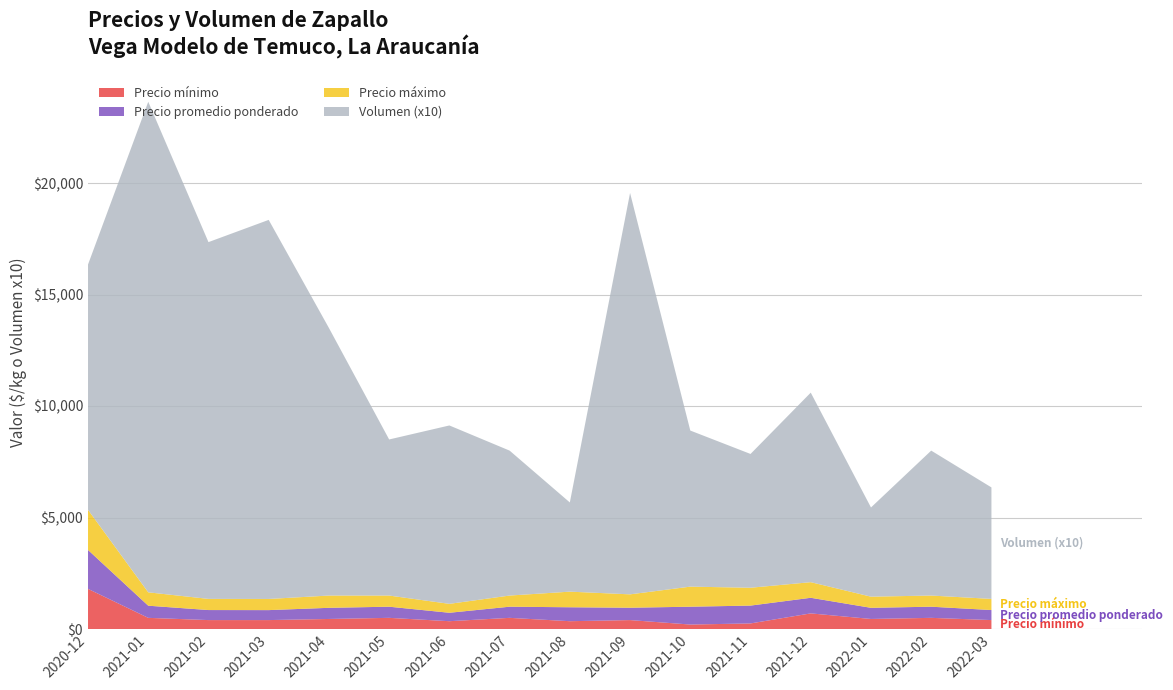

What is the maximum value for Precio mínimo?

1800